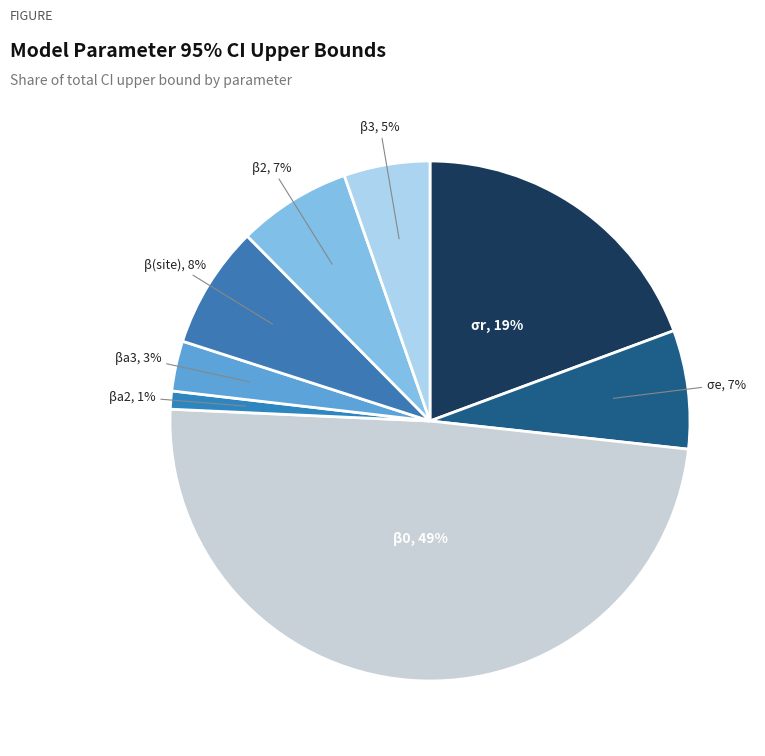

To the nearest percent, what is the difference between the σr, 19% and β3, 5% slice percentages?

14%